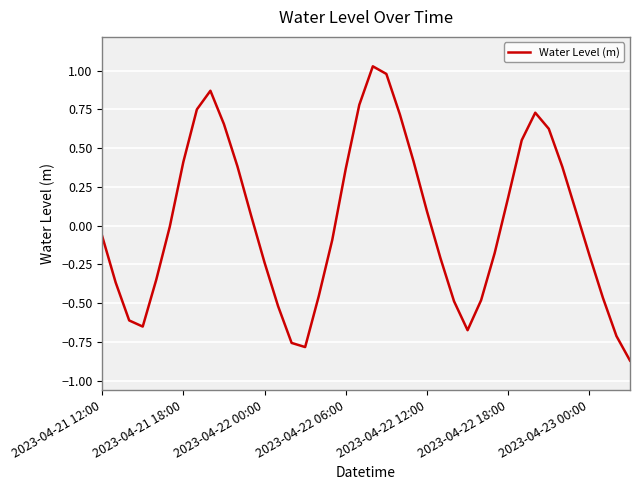

What is the difference between the maximum and minimum values?

1.9